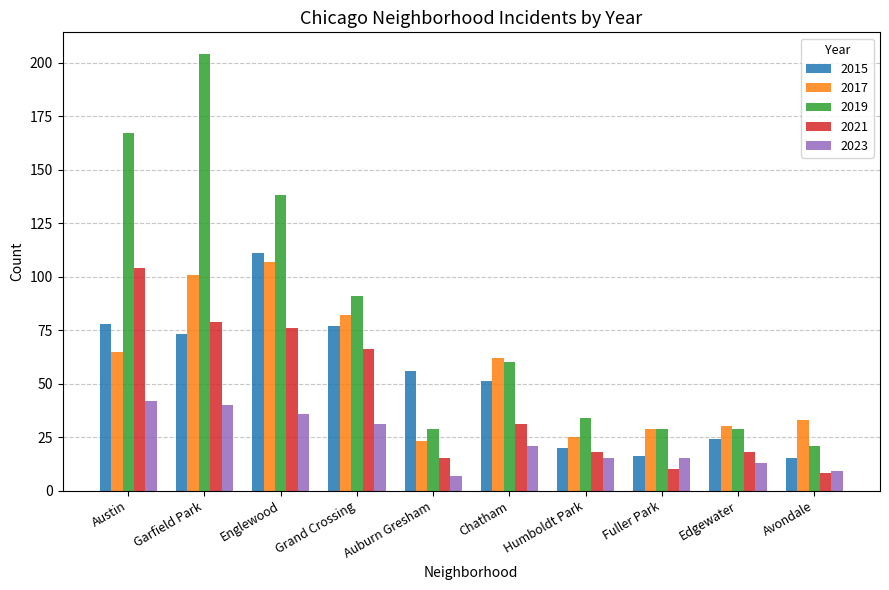

Which series has the largest range (max minus min)?

2019